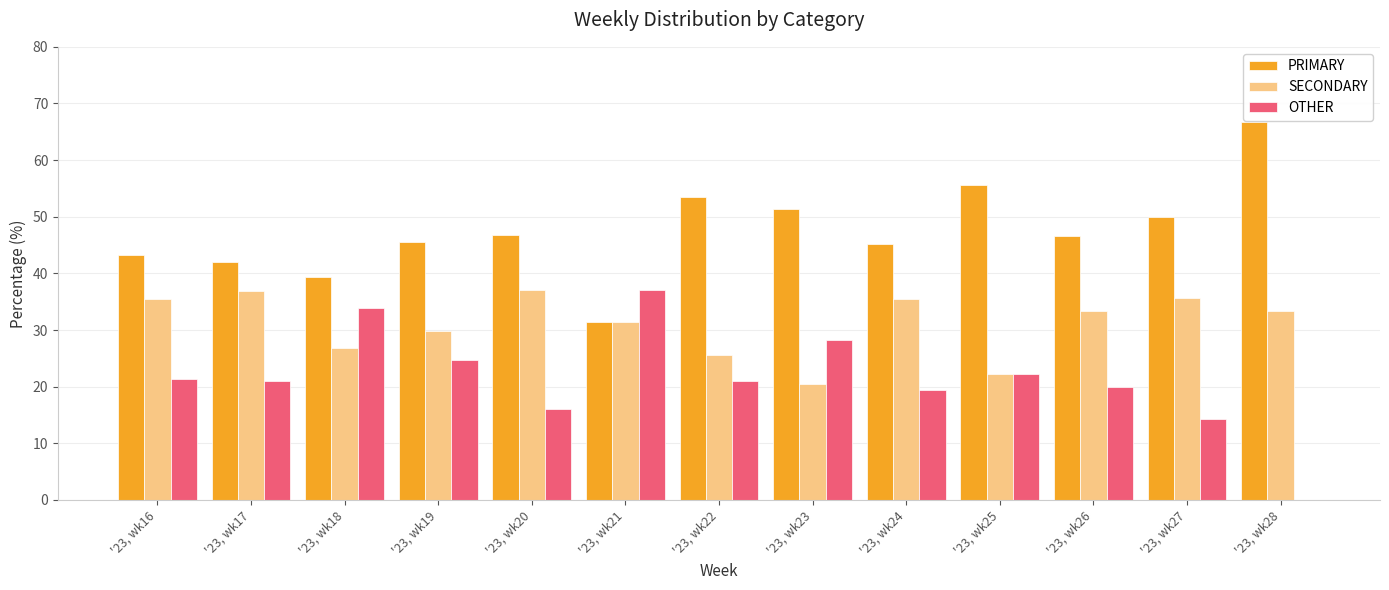

What is the sum of the SECONDARY values at '23, wk26 and '23, wk21?

64.8